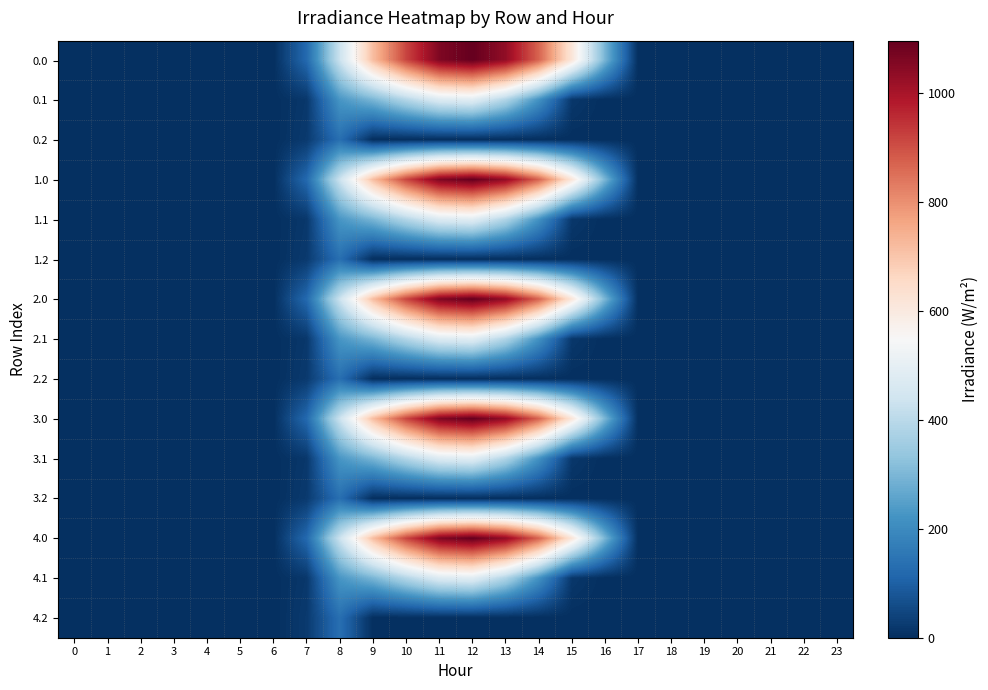

Which category has the highest value across all series?

12